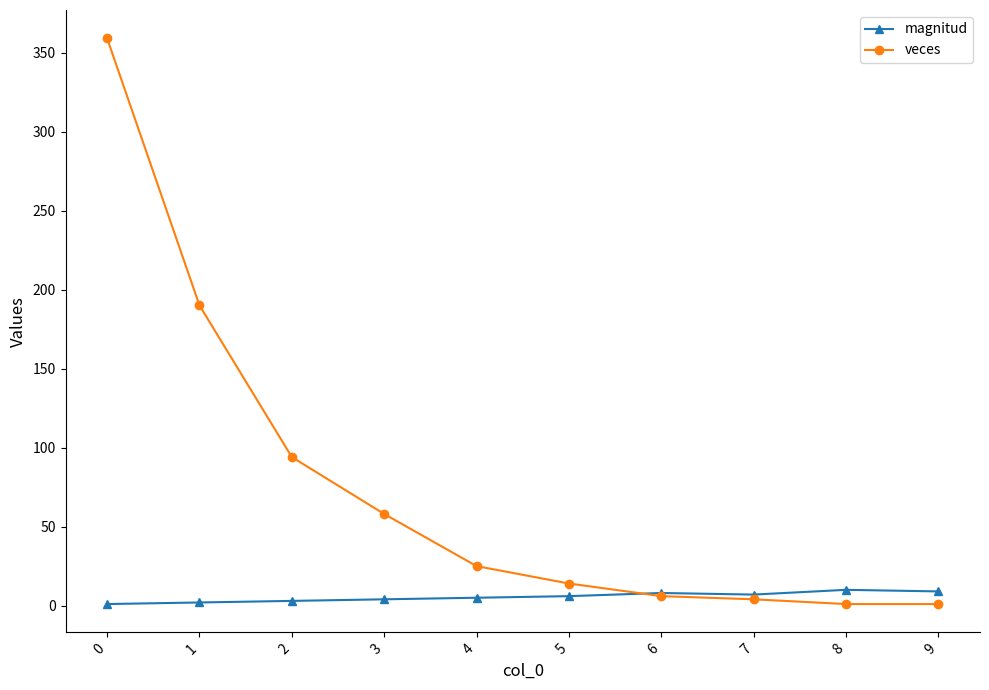

Is the value of veces at 5 greater than the value of magnitud at 2?

Yes